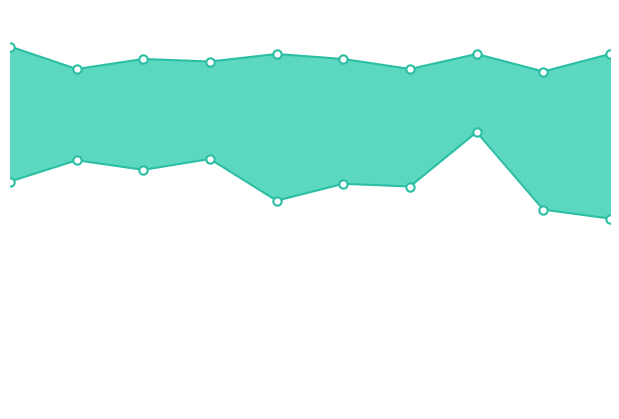

What is the sum of all maximum_fitness_line values?

1397.0